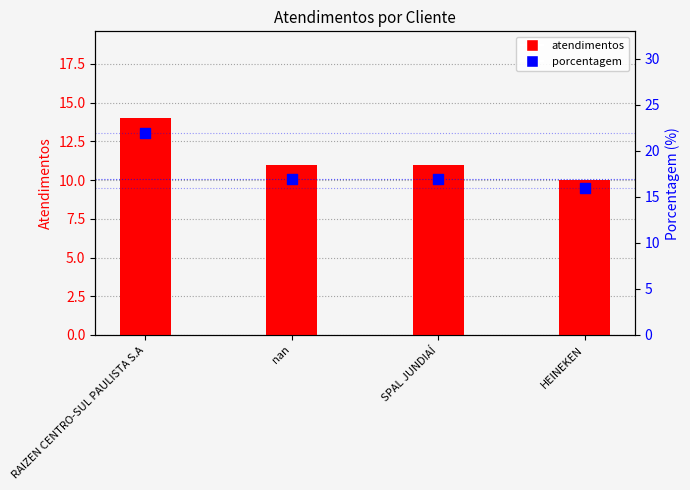

At how many categories does at least one series exceed 10?

4